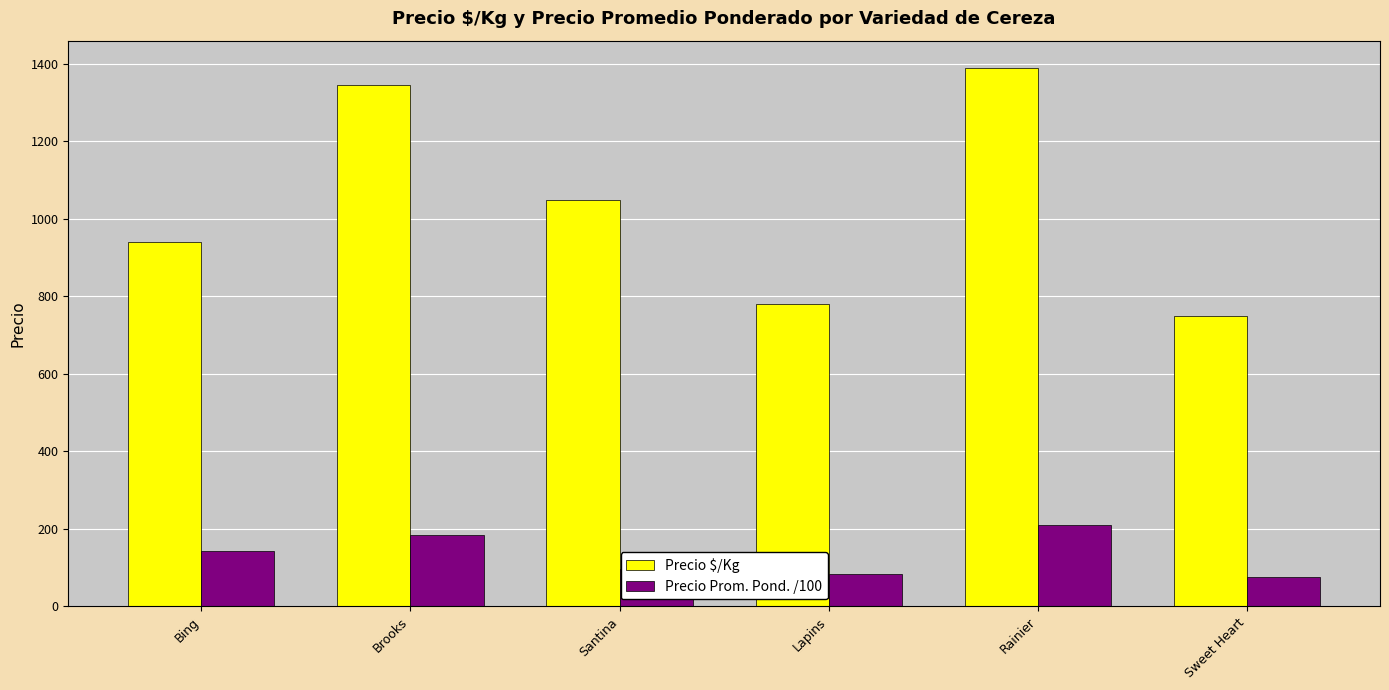

The Precio $/Kg series shows 262.8 at Lapins. True or false?

False